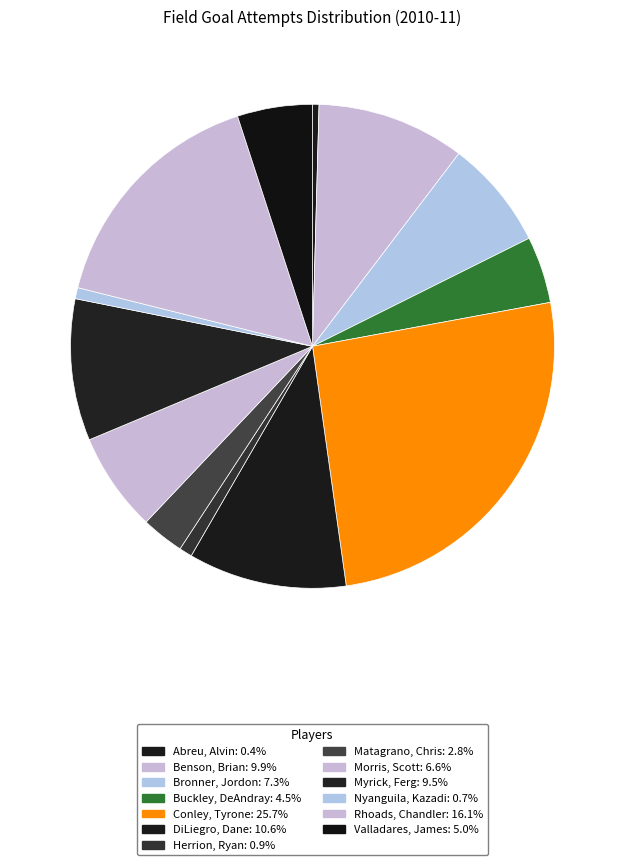

To the nearest percent, what portion does Morris, Scott represent?

7%